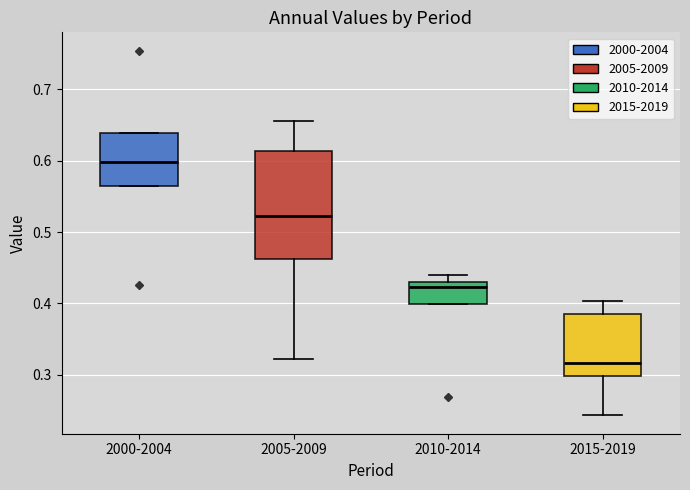

Which box has the highest median line?

2000-2004